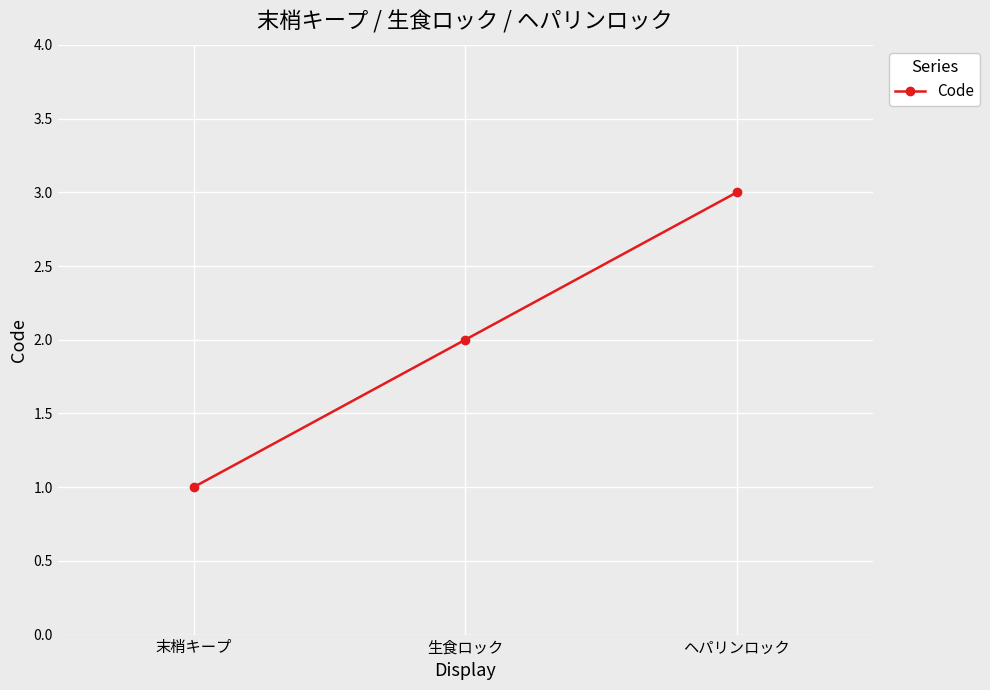

The value at 末梢キープ is 0. True or false?

False